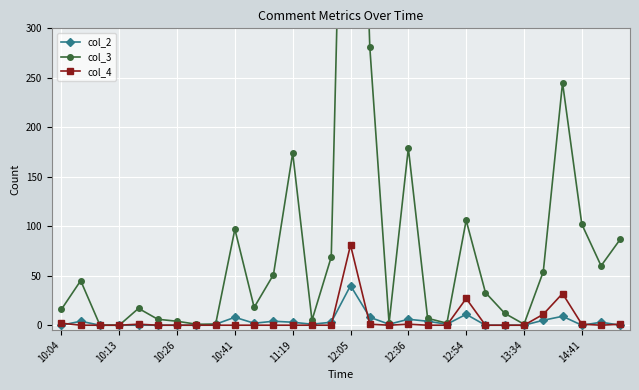

In col_3, how many points are higher than both neighbors (excluding endpoints)?

8